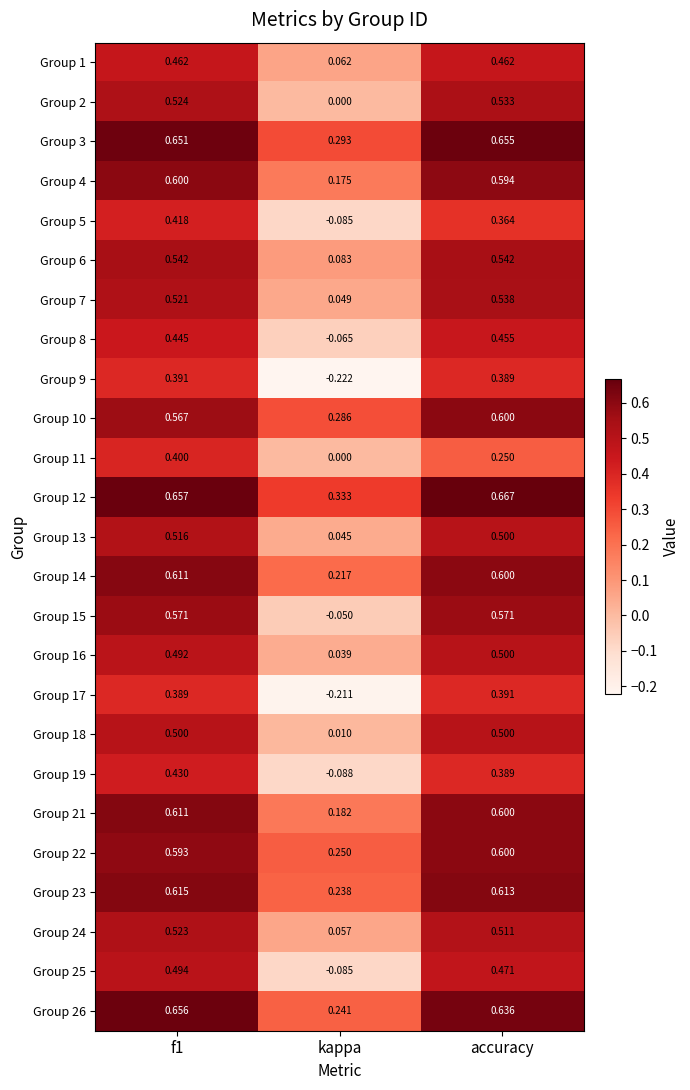

Which label corresponds to the largest value in the chart?

accuracy